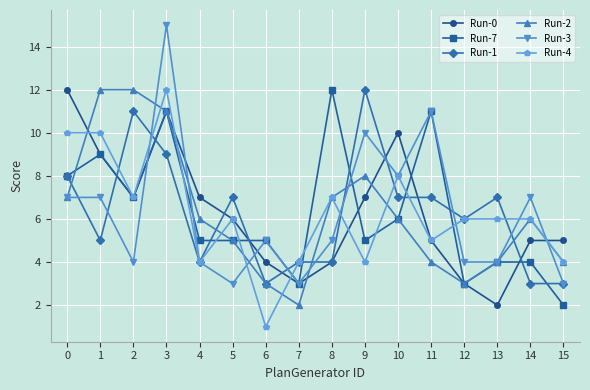

True or false: Run-0 has more than 0 points higher than both neighbors.

True